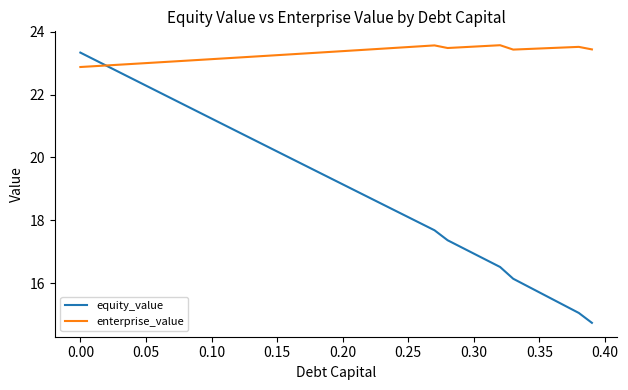

What is the smallest value displayed?

14.7